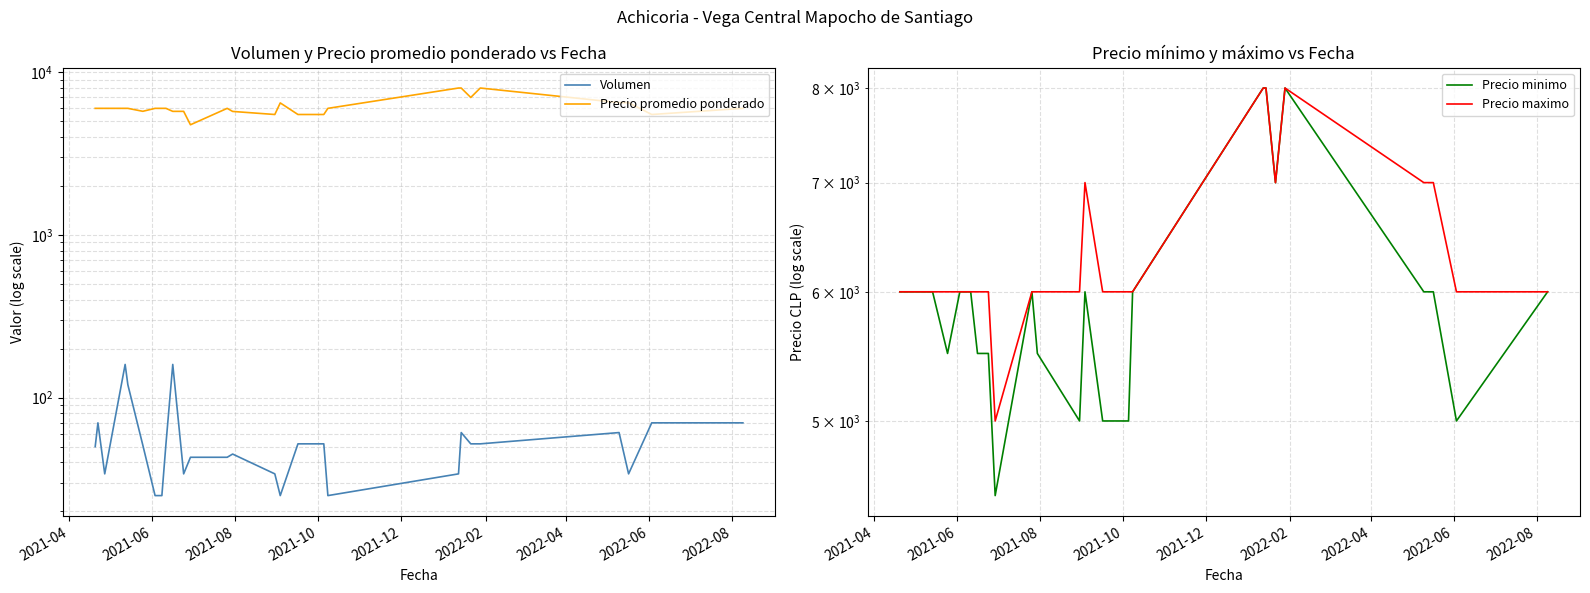

How many distinct data groups are displayed?

4